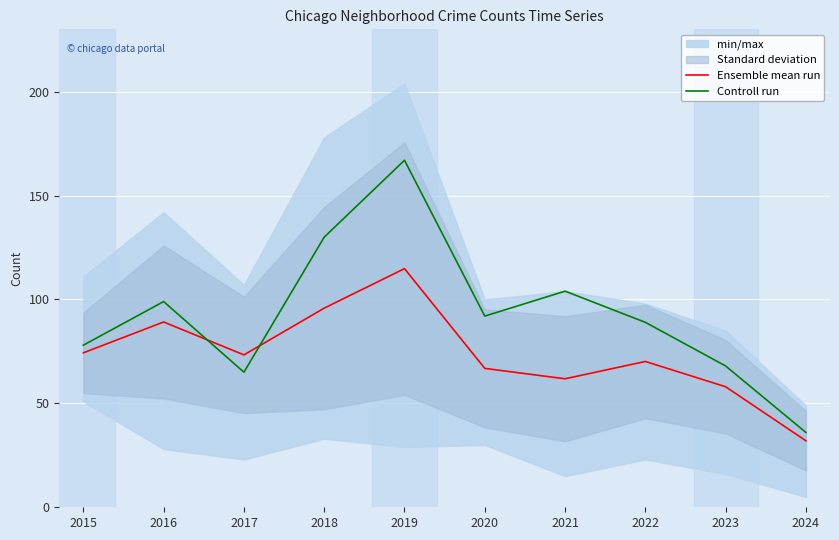

How many times do Ensemble mean run and Controll run cross each other?

2